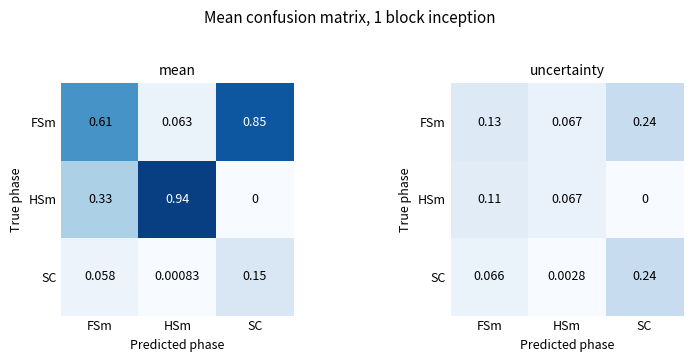

True or false: FSm has a value of 0.0 at HSm.

False